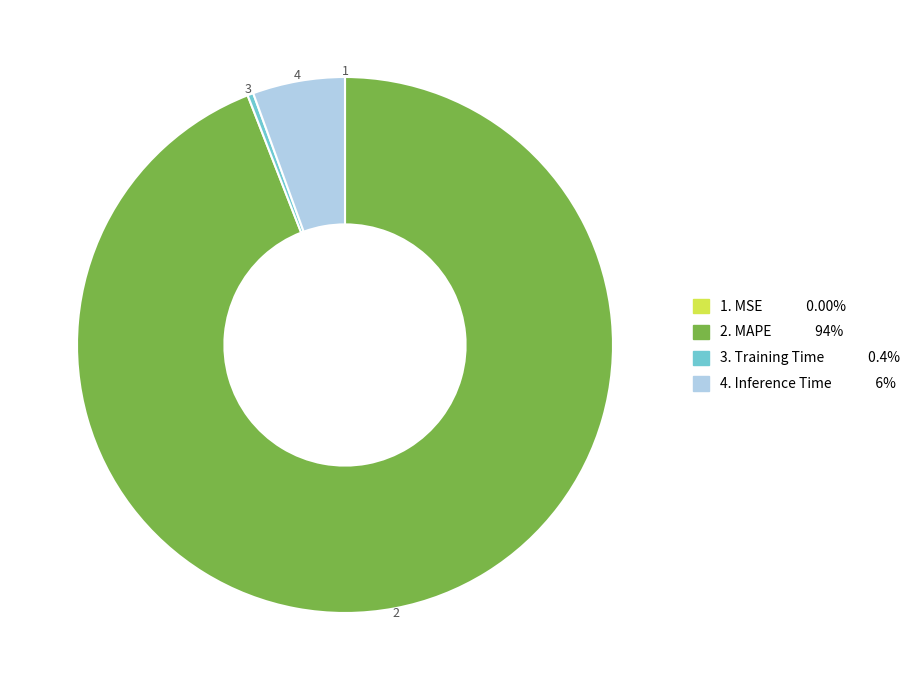

Is there a majority slice in this chart?

Yes